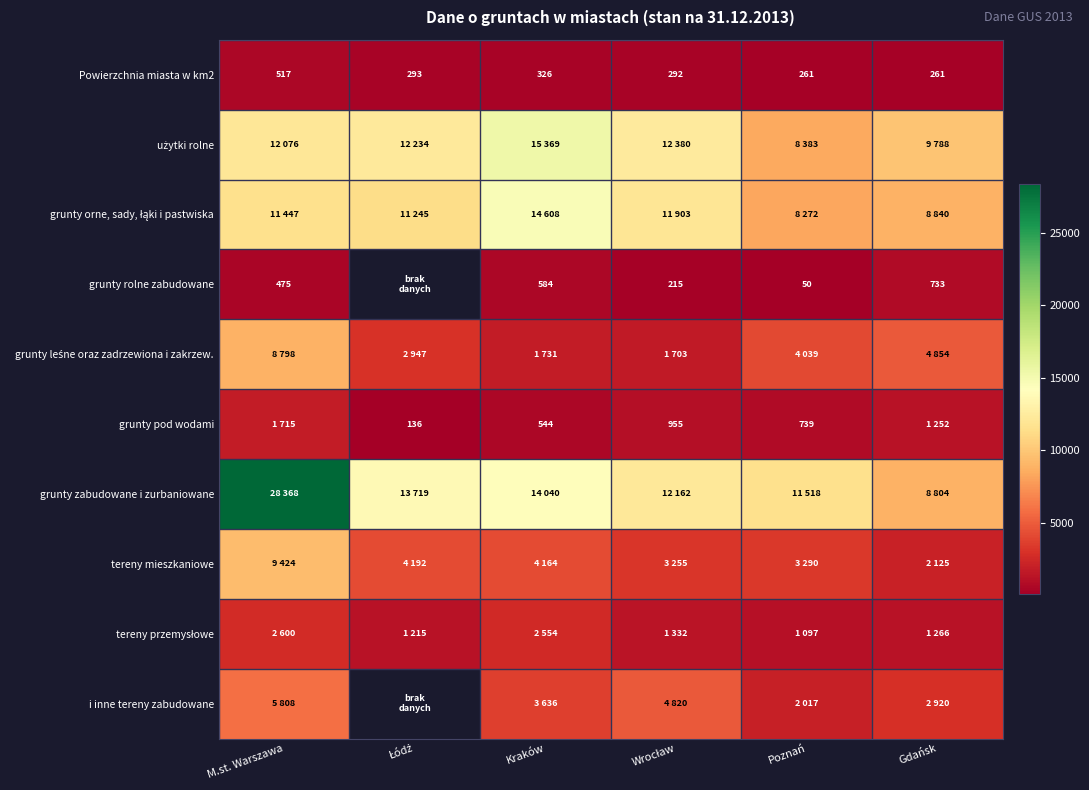

The value of Powierzchnia miasta w km2 at Gdańsk is 261.0. True or false?

True